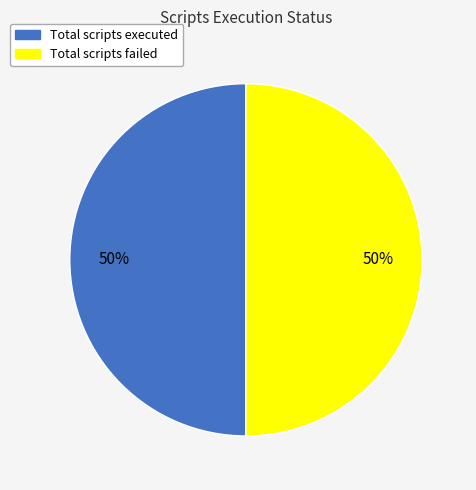

To the nearest percent, what is the average slice percentage?

50%